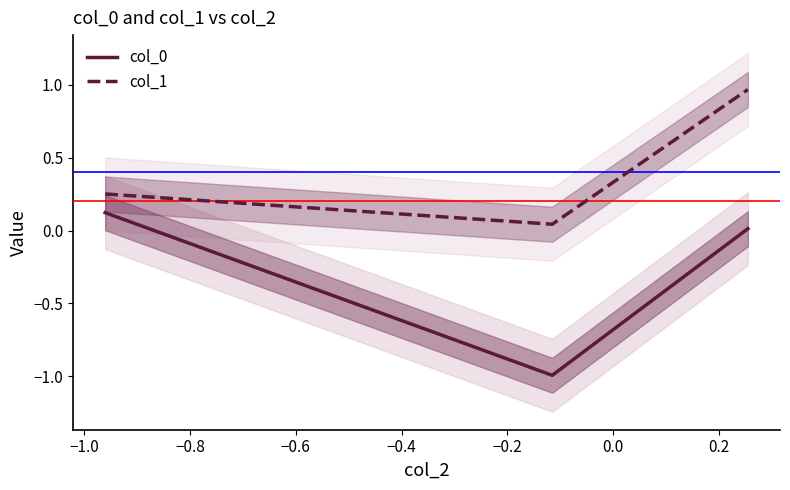

True or false: col_0 has a value of 0.0 at −0.8.

False